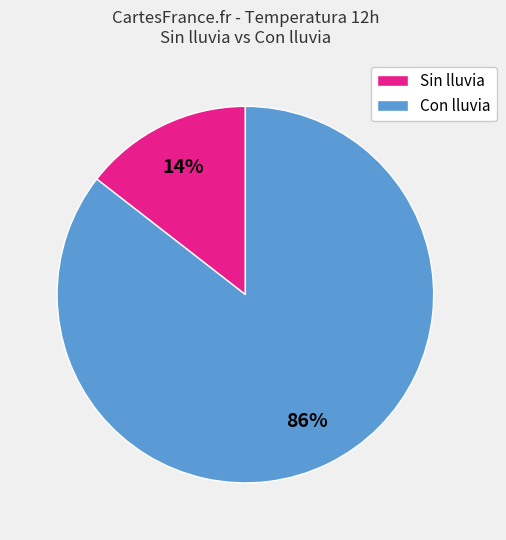

Which category has the smallest portion of the pie?

Sin lluvia